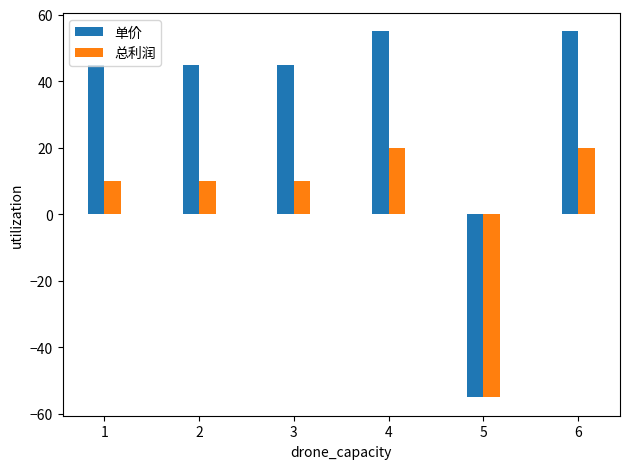

What is the greatest value displayed?

55